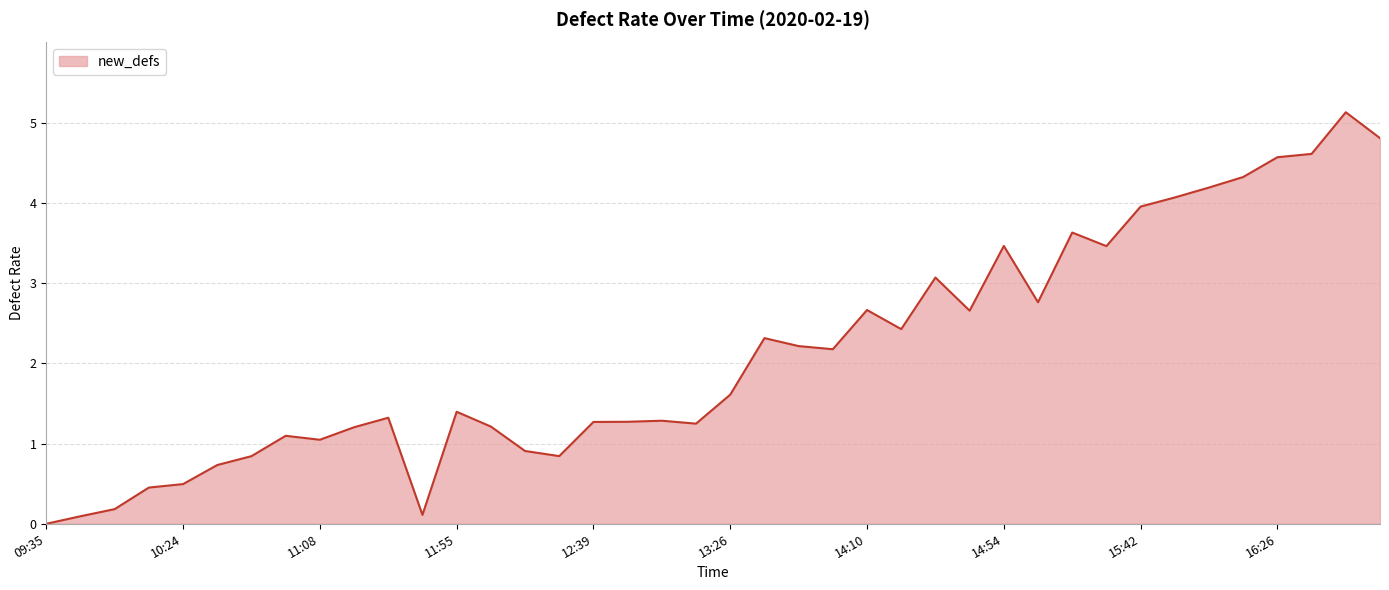

What is the difference between the maximum and minimum values?

5.1